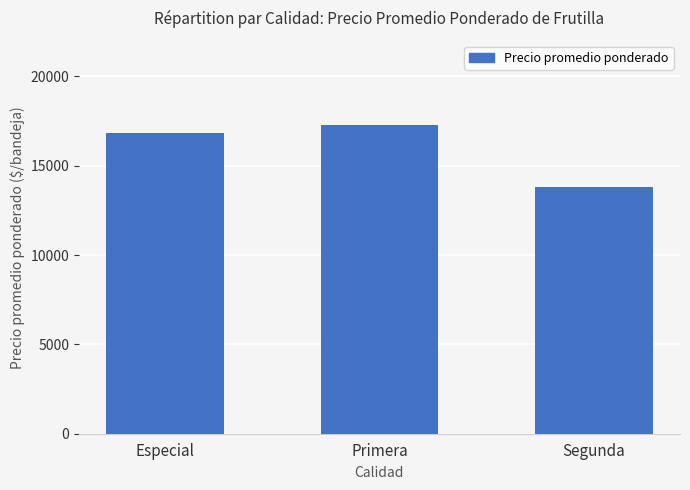

Count the number of values greater than 16807.

2